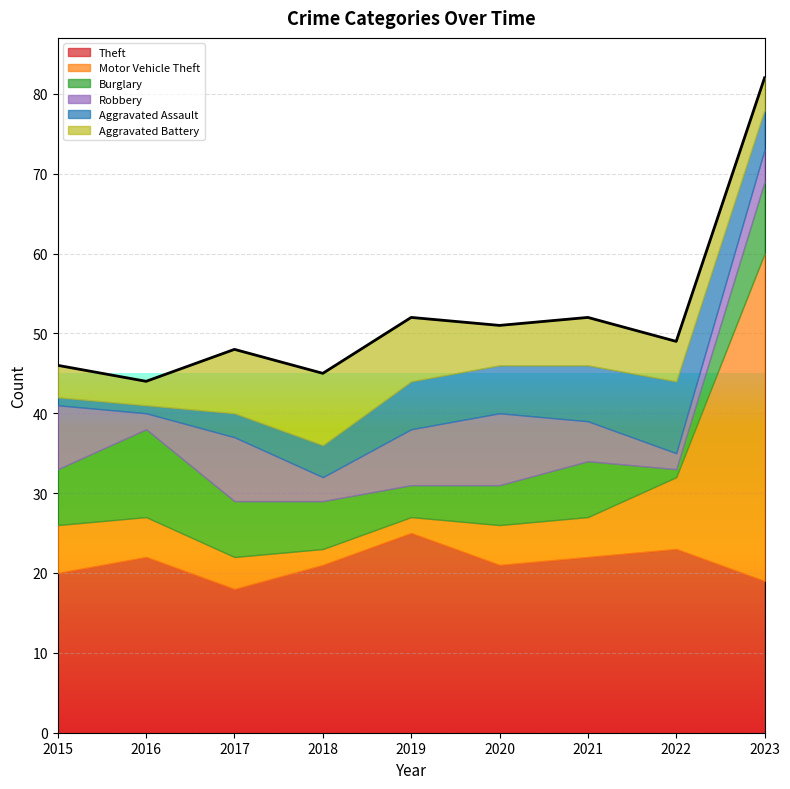

At which label does Robbery first exceed 5?

2015